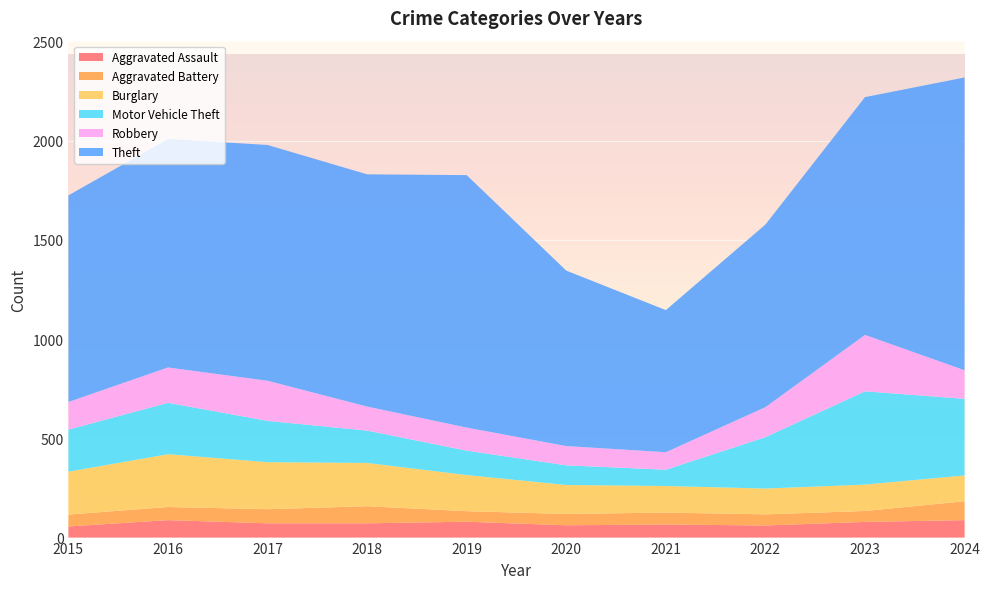

Reading left to right, what are all the values shown in this chart?

Aggravated Assault: 56	88	72	72	80	62	66	61	79	88
Aggravated Battery: 60	66	71	86	53	57	60	56	55	95
Burglary: 216	266	237	218	182	146	134	130	133	130
Motor Vehicle Theft: 212	259	208	163	123	99	82	259	470	386
Robbery: 139	178	202	121	116	97	88	151	284	144
Theft: 1041	1151	1188	1170	1272	884	716	920	1198	1475